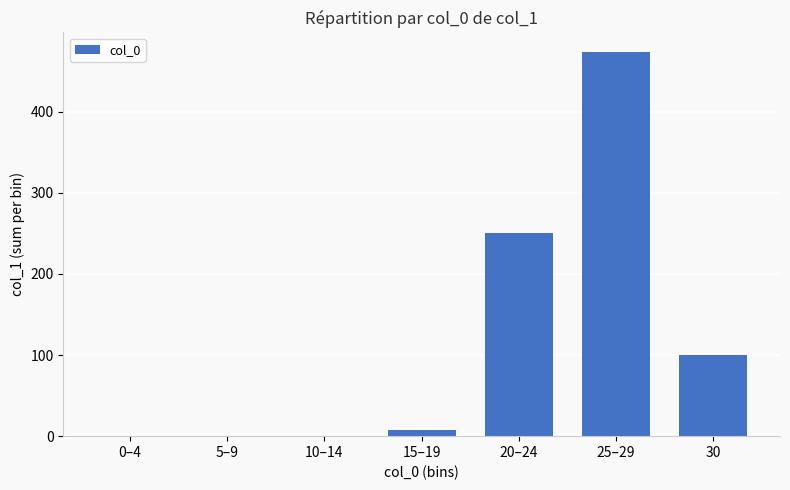

Reading left to right, transcribe all the data shown in this chart.

0–4=0	5–9=0	10–14=0	15–19=7	20–24=250	25–29=474	30=100